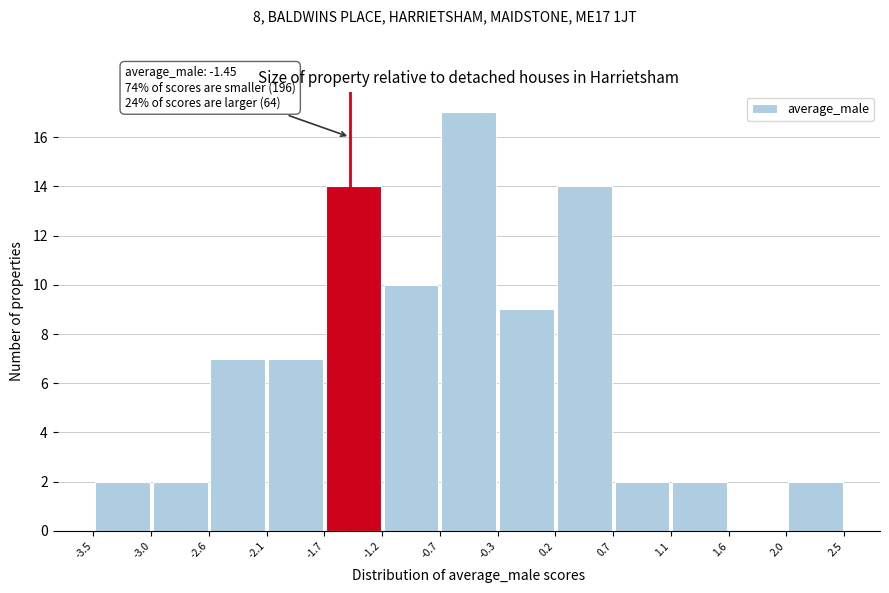

Which range on the x-axis has the tallest bar?

-0.7 to -0.3